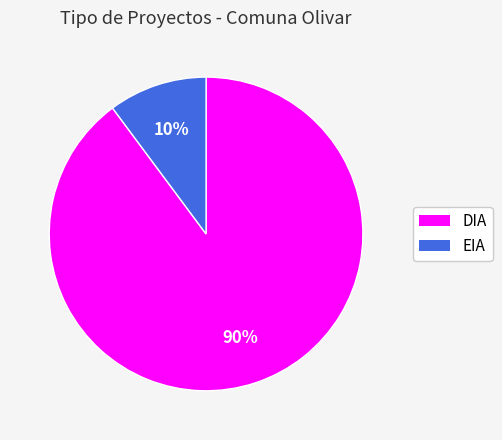

Combined, do EIA and DIA account for over 50%?

Yes